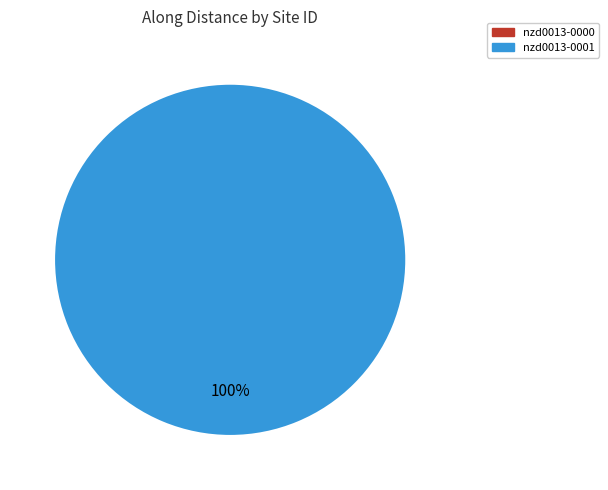

What is the change in value from nzd0013-0000 to nzd0013-0001?

+100.0